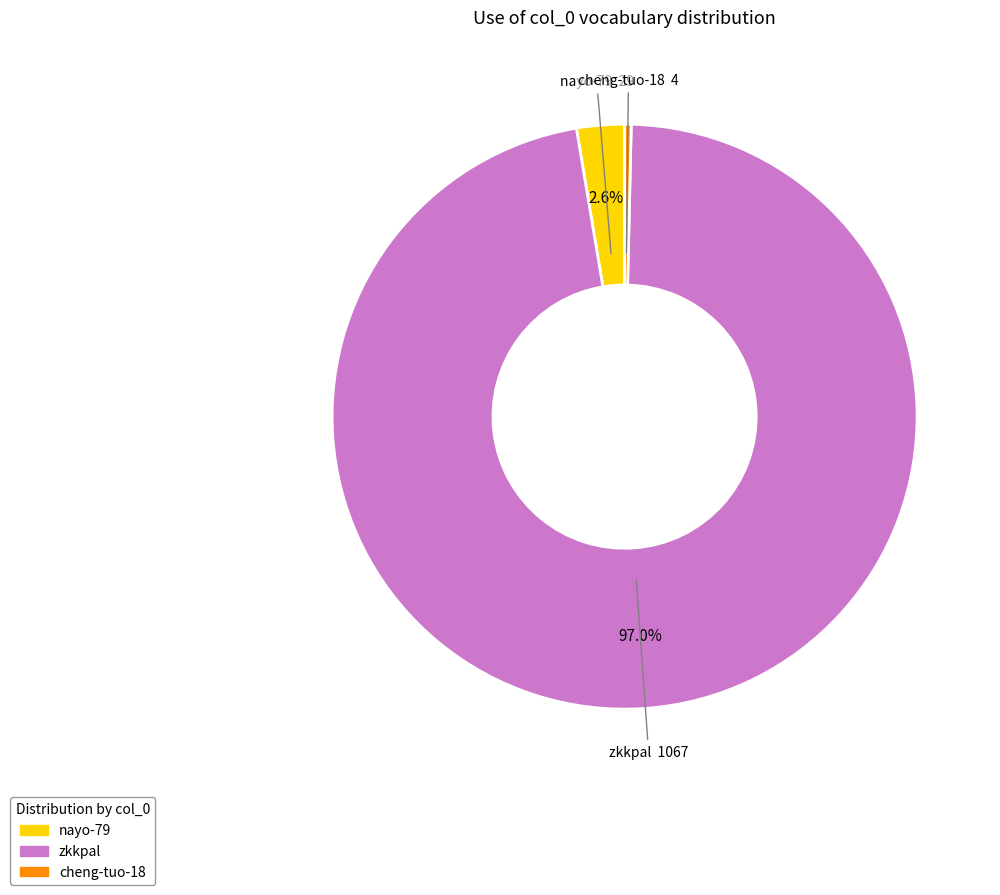

To the nearest percent, what is the difference between the zkkpal and cheng-tuo-18 slice percentages?

97%